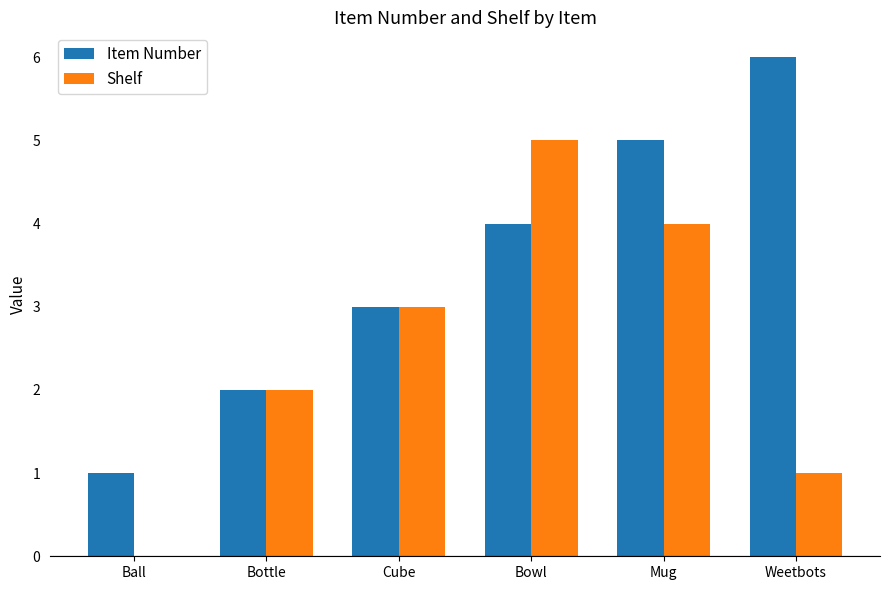

What is the sum of the Item Number values at Bottle and Mug?

7